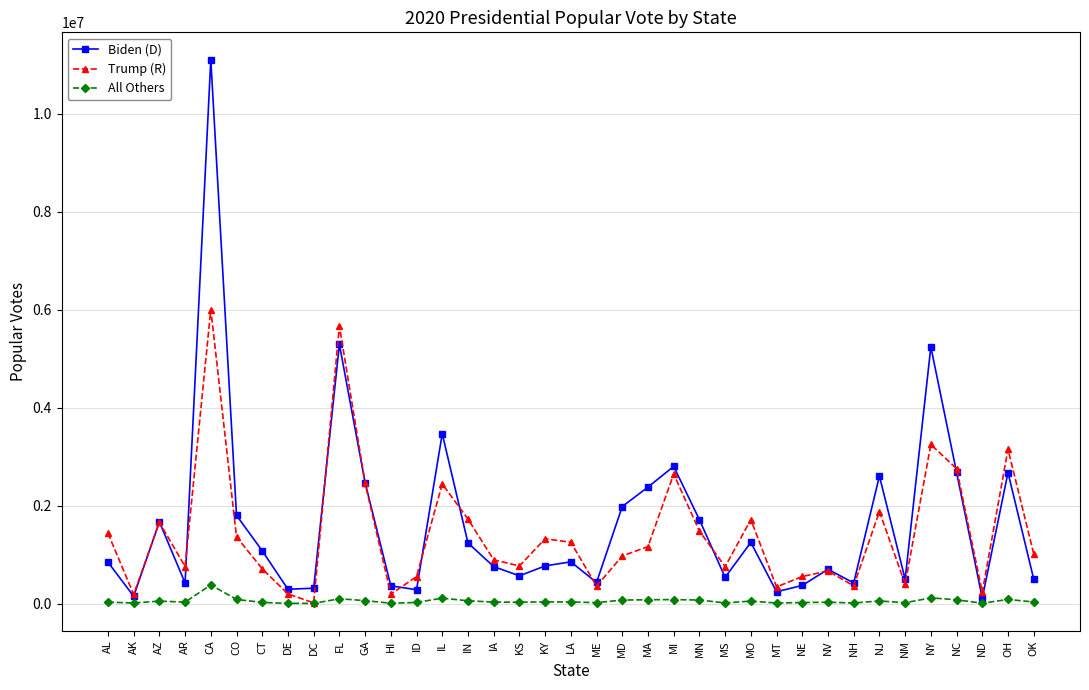

What is the value of the Trump (R) point at the 17th from the left?

771406